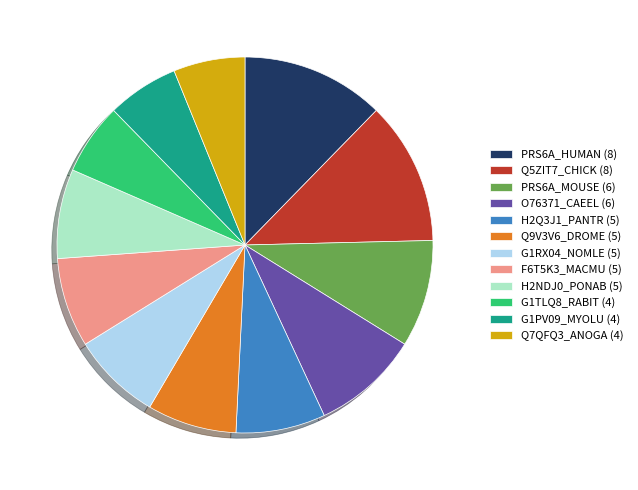

True or false: H2NDJ0_PONAB (5) accounts for 1% of the total.

False